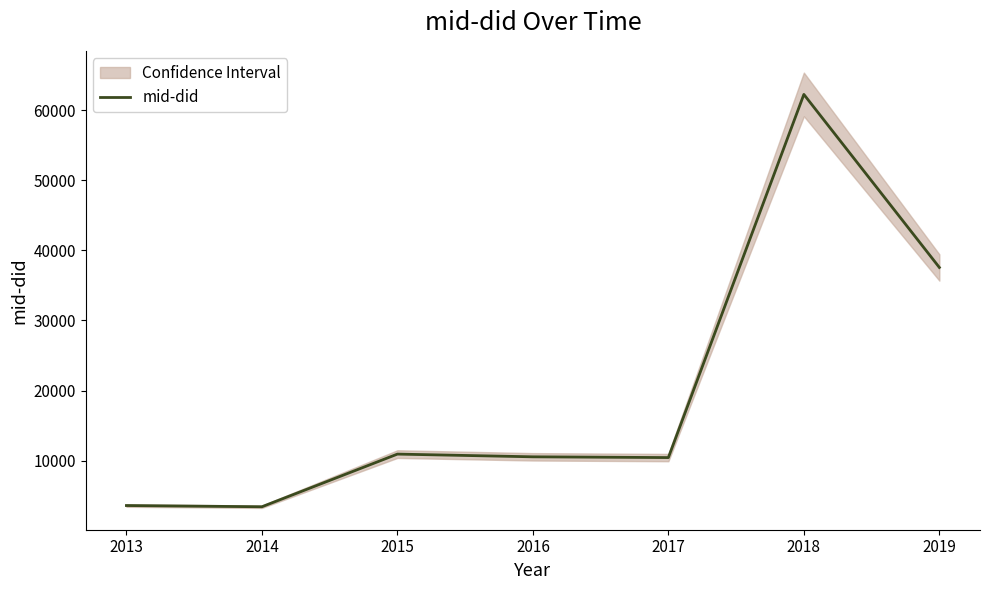

What is the approximate value at 2014?

3422